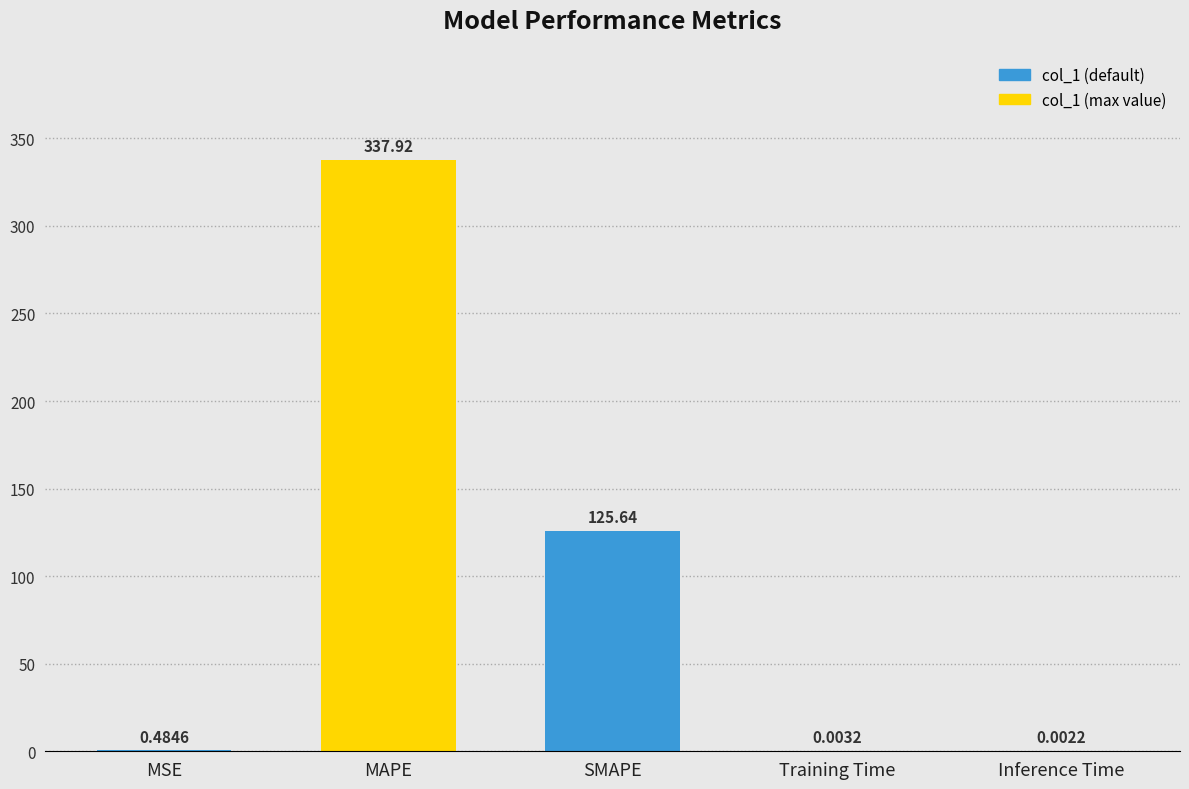

Which label corresponds to the largest value in the chart?

MAPE